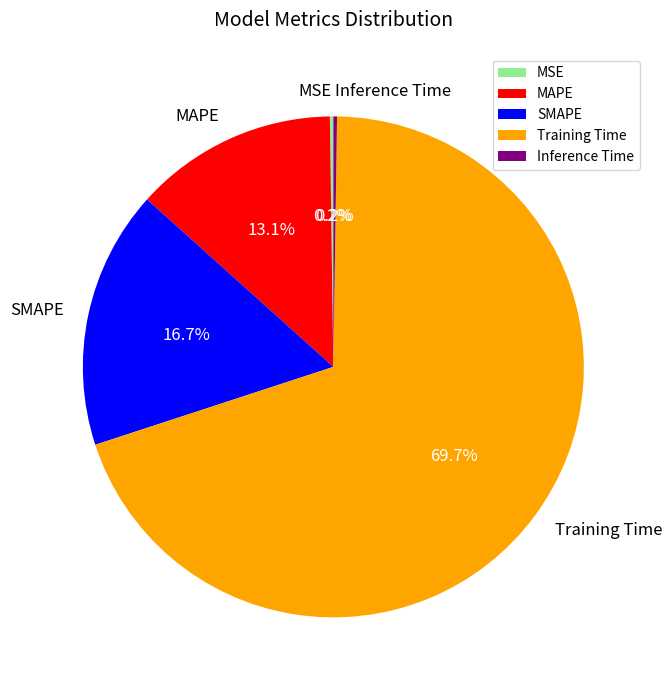

Combined, what portion of the pie is MAPE and SMAPE?

29.8%